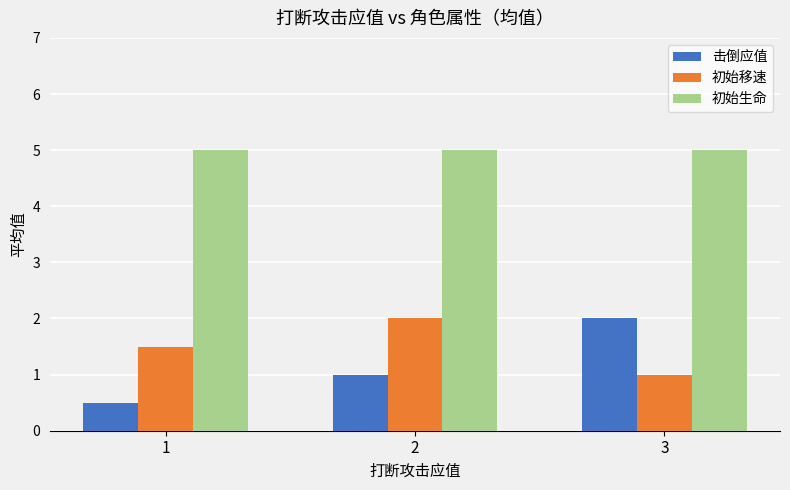

What is the difference between the maximum and minimum values in the 击倒应值 series?

1.5